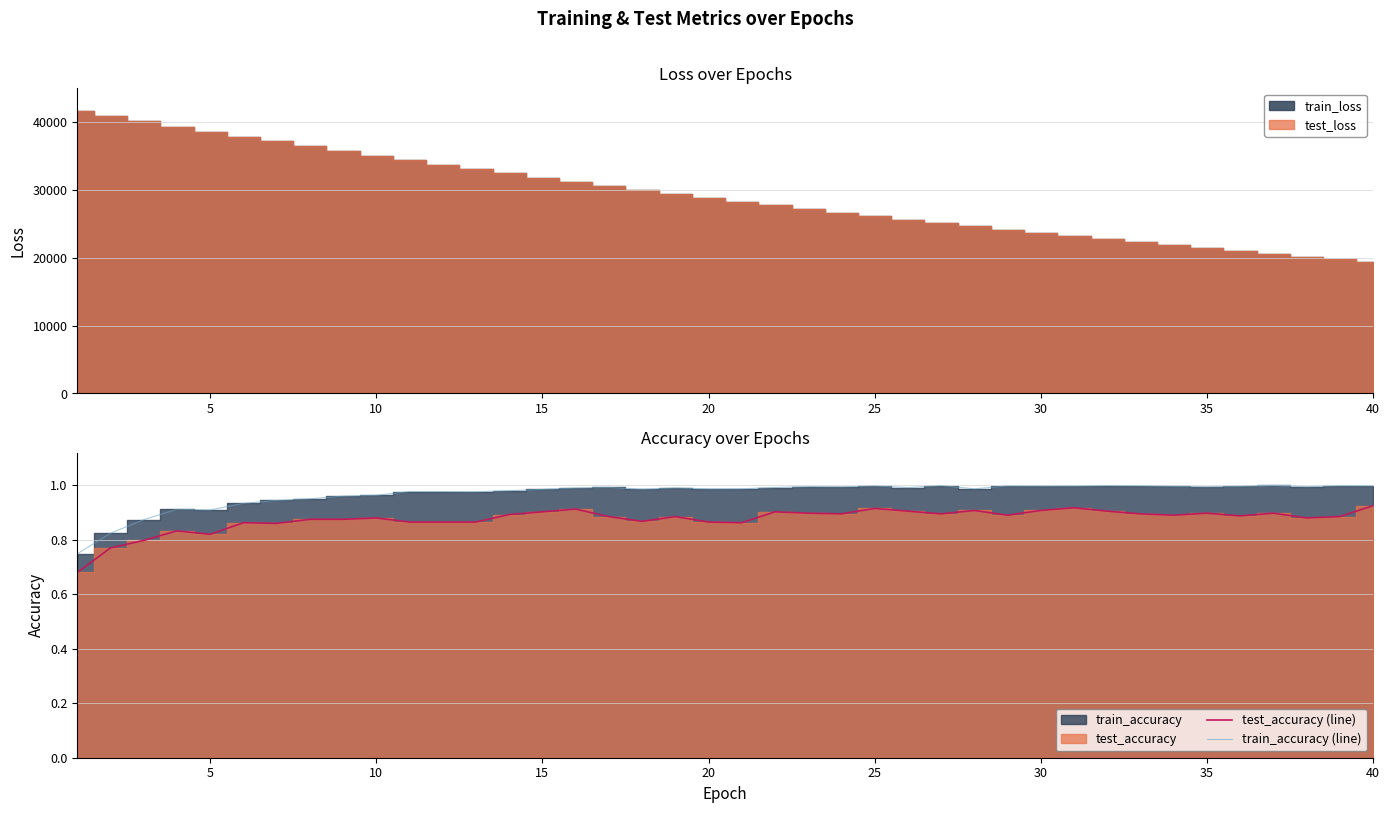

True or false: test_accuracy (line) and train_accuracy (line) intersect in this chart.

False